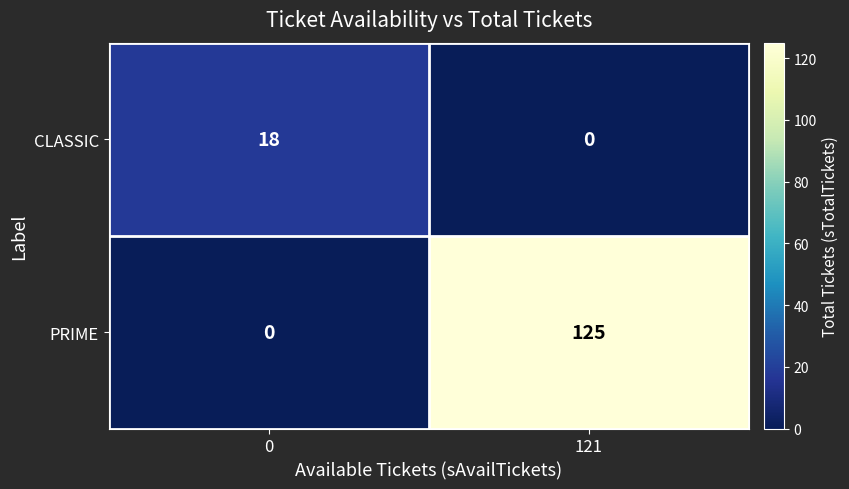

At which label does CLASSIC reach its minimum?

121